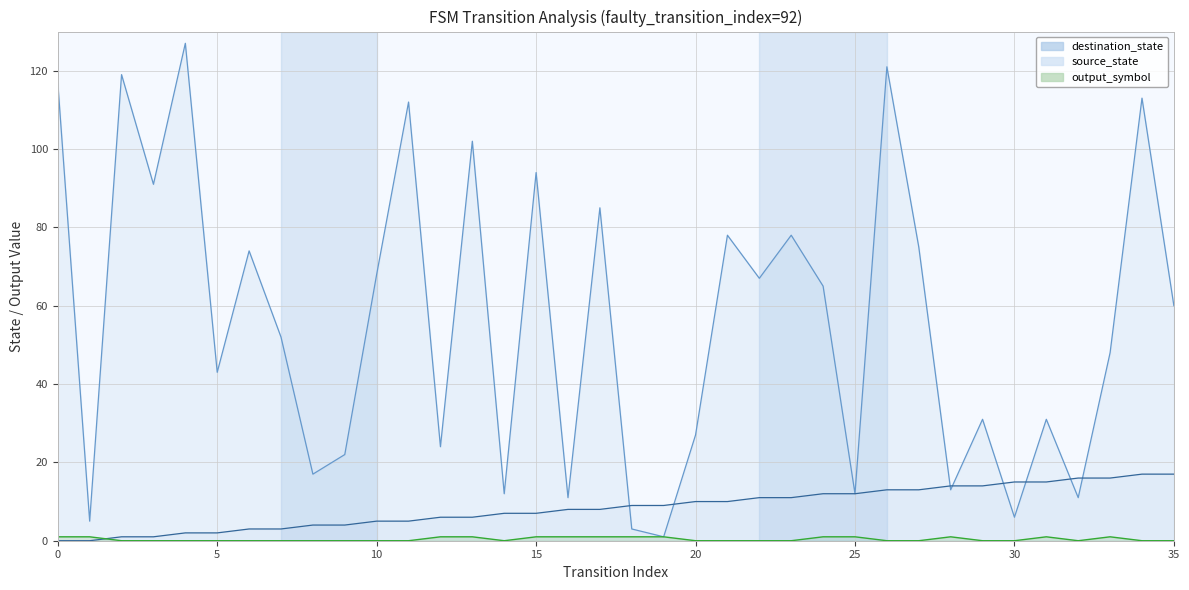

Reading right to left, list all the values displayed in this chart.

source_state: 17	17	16	16	15	15	14	14	13	13	12	12	11	11	10	10	9	9	8	8	7	7	6	6	5	5	4	4	3	3	2	2	1	1	0	0
destination_state: 60	113	48	11	31	6	31	13	75	121	12	65	78	67	78	27	1	3	85	11	94	12	102	24	112	68	22	17	52	74	43	127	91	119	5	117
output_symbol: 0	0	1	0	1	0	0	1	0	0	1	1	0	0	0	0	1	1	1	1	1	0	1	1	0	0	0	0	0	0	0	0	0	0	1	1